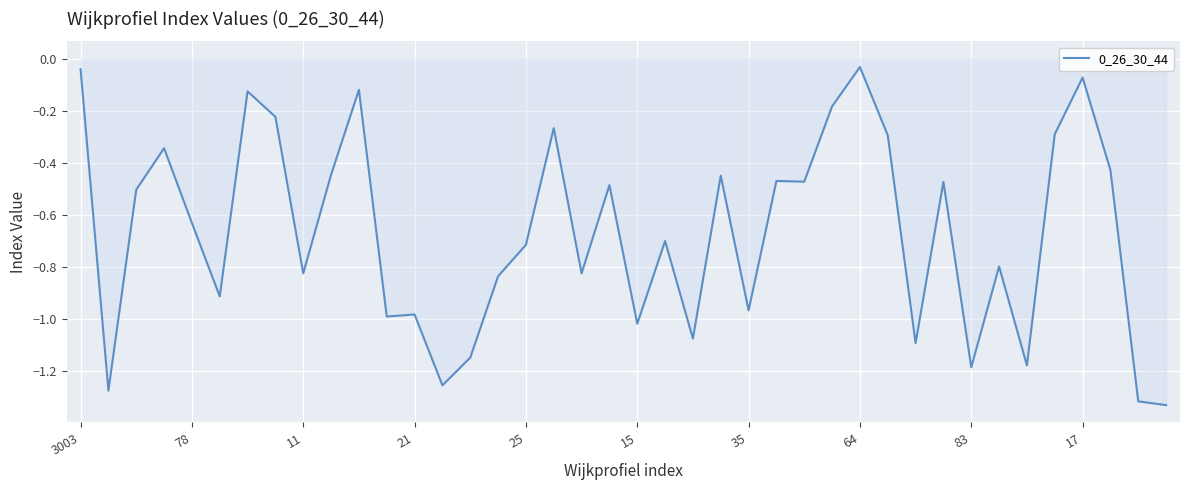

What is the difference between the second highest and second lowest values?

1.3